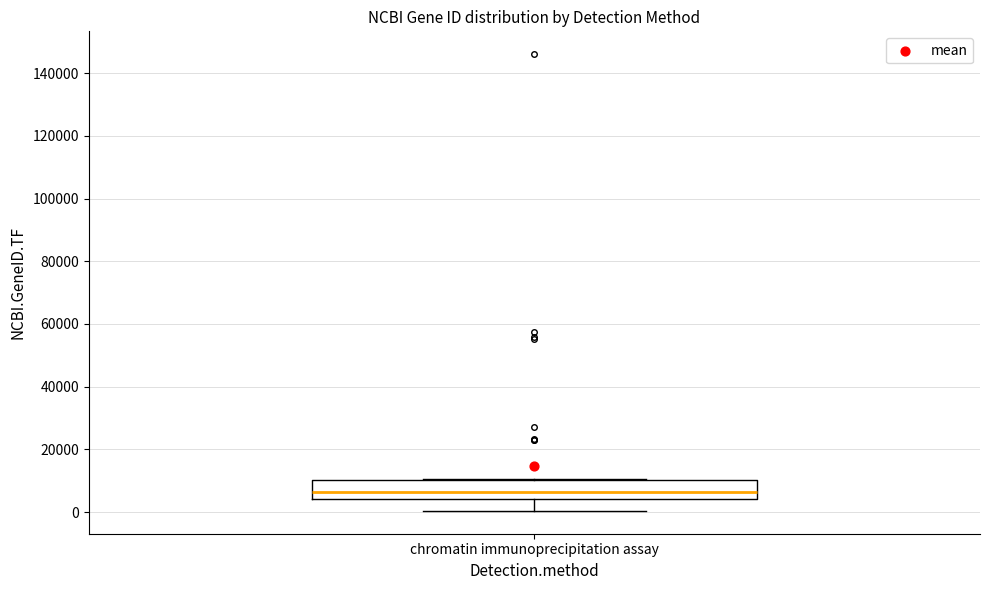

Where does the median line of the box for chromatin immunoprecipitation assay sit on the y-axis? The values are not printed on the chart, so give them approximately, as read against the axis.

6000